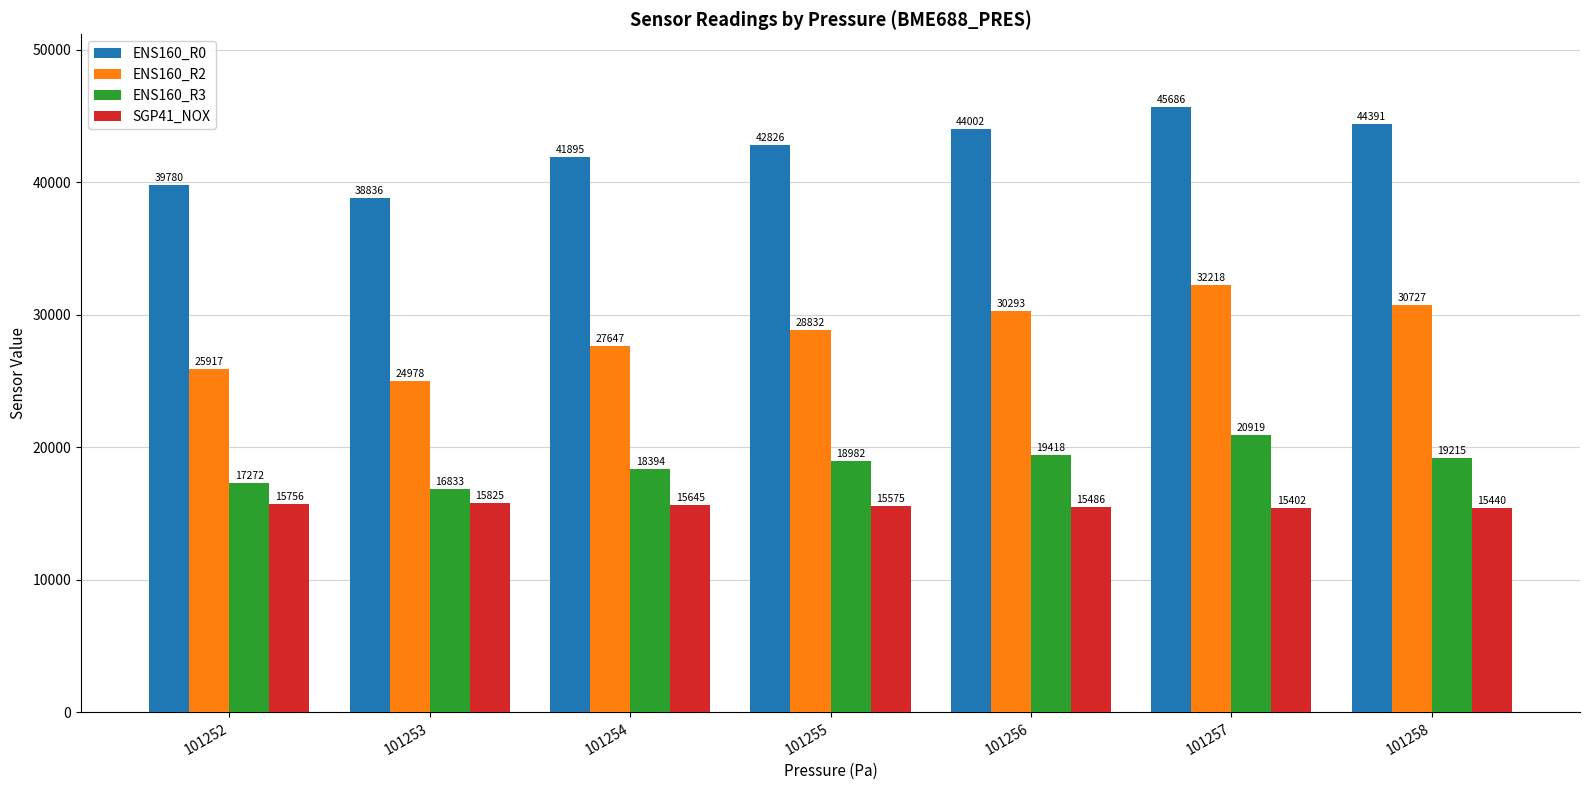

What is the total value across all series at 101256?

109199